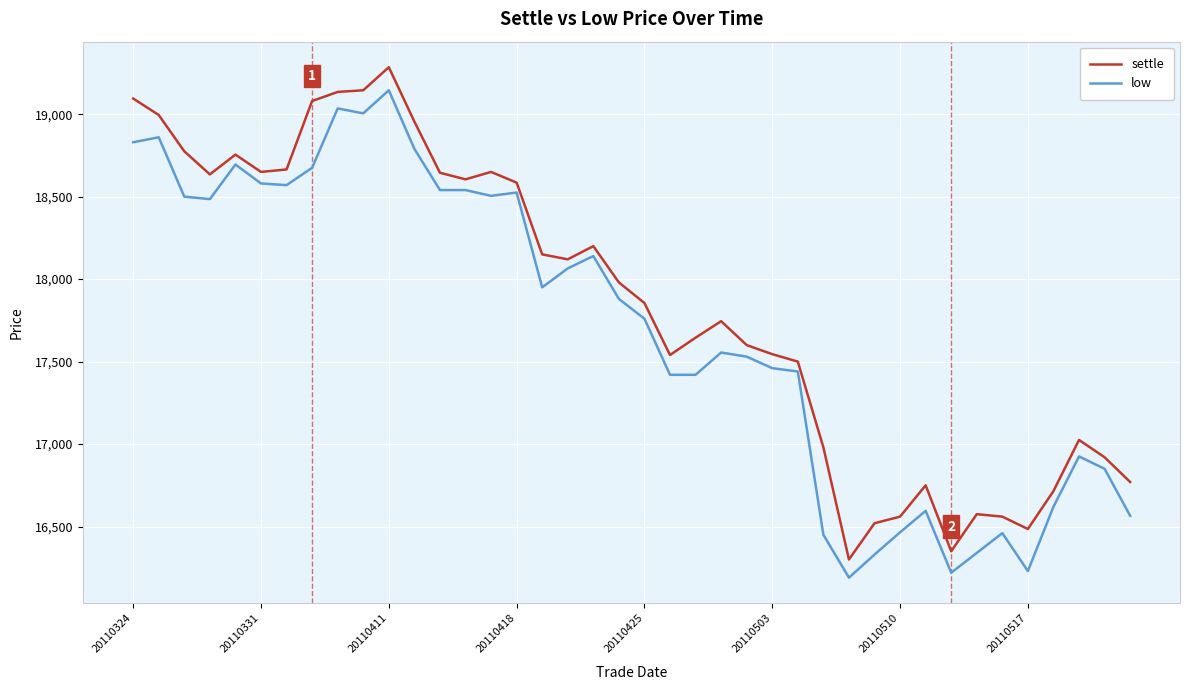

List the series in order of their overall mean, lowest first.

low, settle